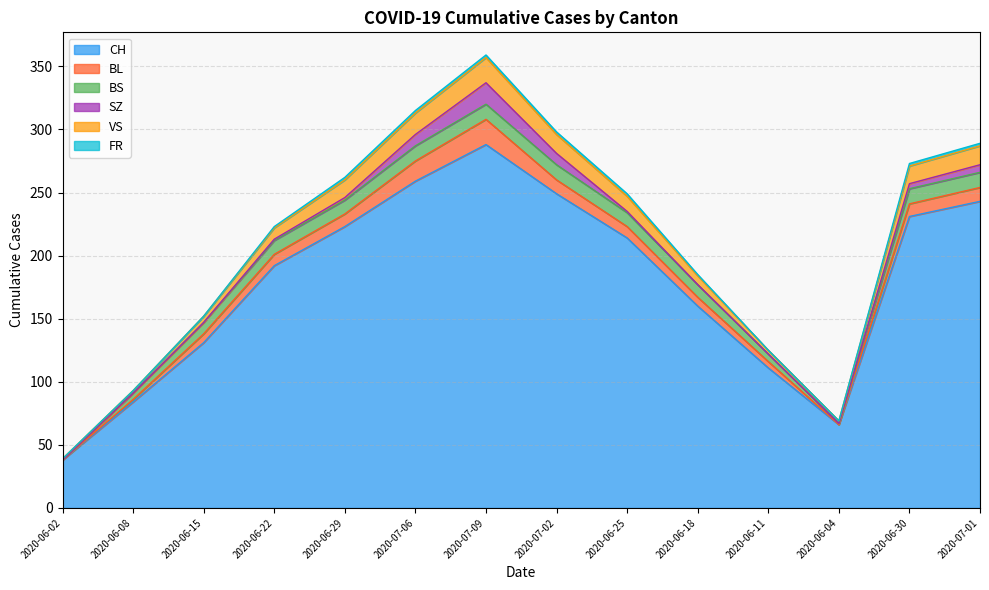

At which category is the sum across all series the highest?

2020-07-09